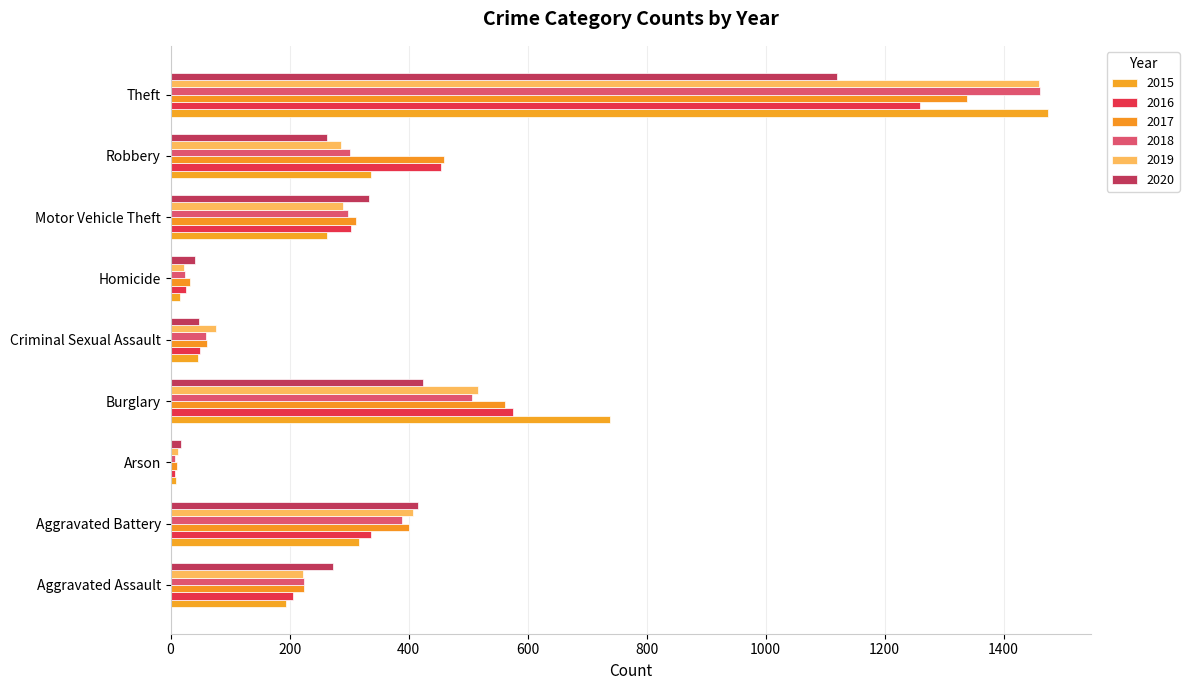

Which series has the widest spread of values?

2015